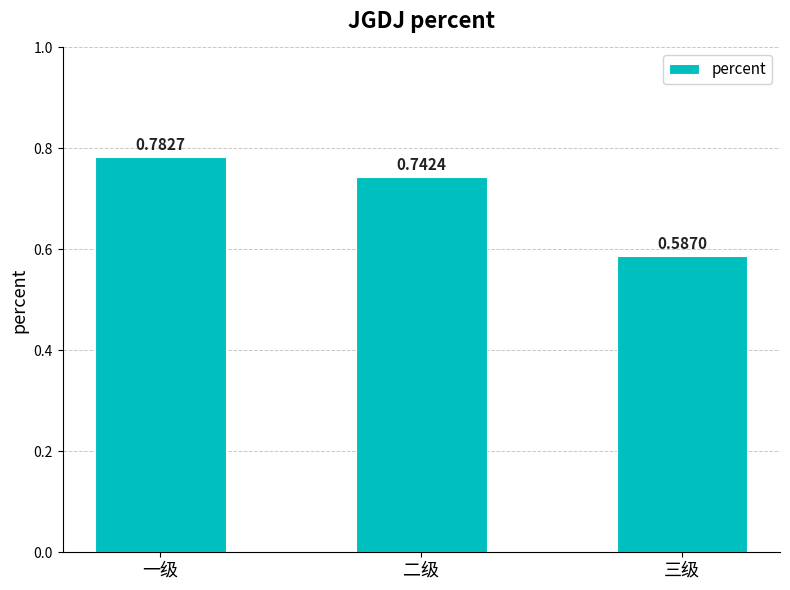

Count the number of categories in the chart.

3